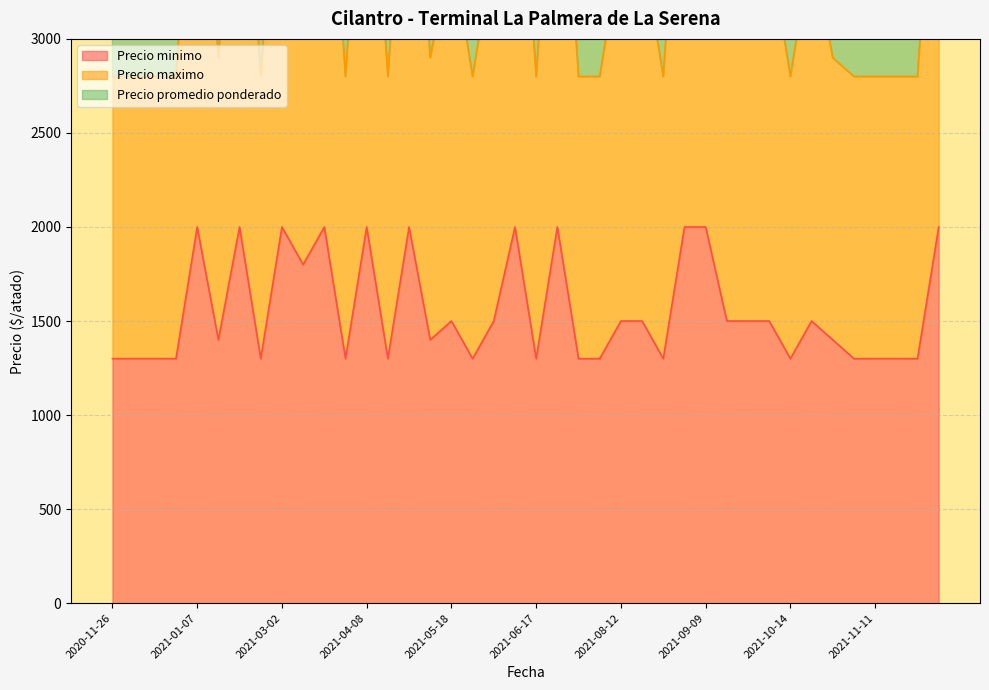

Reading left to right, what are all the values shown in this chart?

Precio minimo: 1300	1300	1300	1300	2000	1400	2000	1300	2000	1800	2000	1300	2000	1300	2000	1400	1500	1300	1500	2000	1300	2000	1300	1300	1500	1500	1300	2000	2000	1500	1500	1500	1300	1500	1400	1300	1300	1300	1300	2000
Precio maximo: 2800	2800	2800	2800	4500	2900	4500	2800	4500	3800	4500	2800	4500	2800	4500	2900	3500	2800	3500	4500	2800	4500	2800	2800	3500	3500	2800	4500	4500	3500	3500	3500	2800	3500	2900	2800	2800	2800	2800	4500
Precio promedio ponderado: 4200	4200	4200	4200	6750	4350	6750	4200	6750	5700	6750	4200	6750	4200	6750	4350	5250	4200	5250	6750	4200	6750	4200	4200	5250	5250	4200	6750	6750	5250	5250	5250	4200	5250	4350	4200	4200	4200	4200	6750